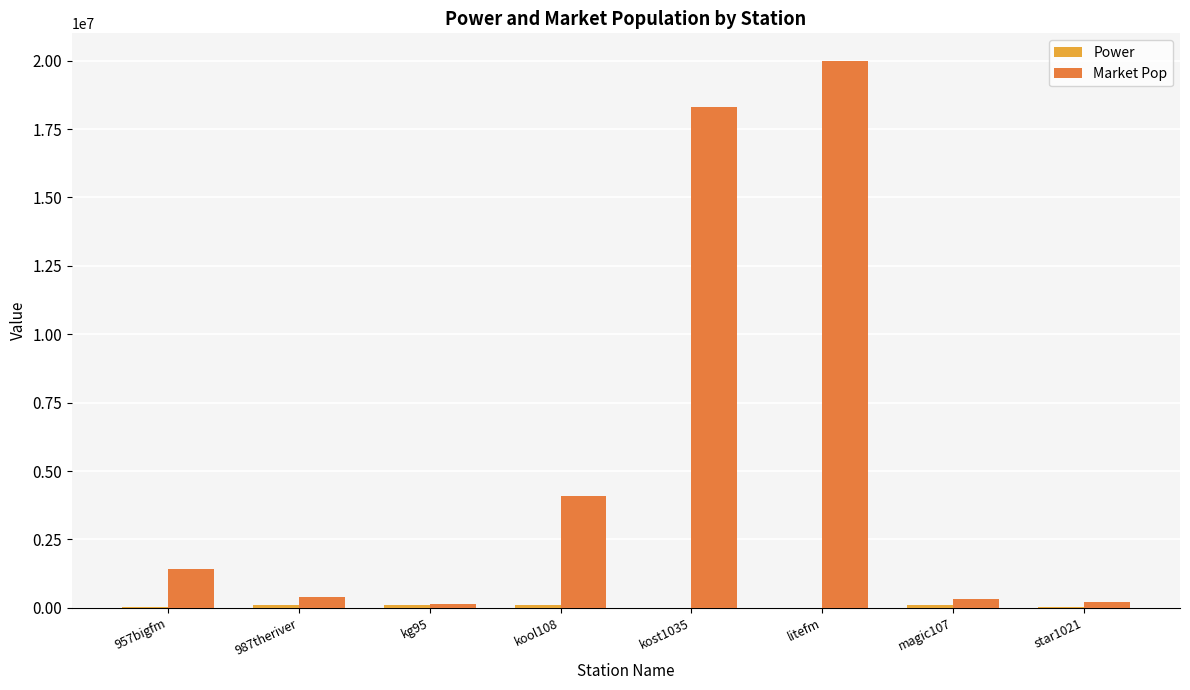

True or false: Market Pop has a value of 4153910 at litefm.

False